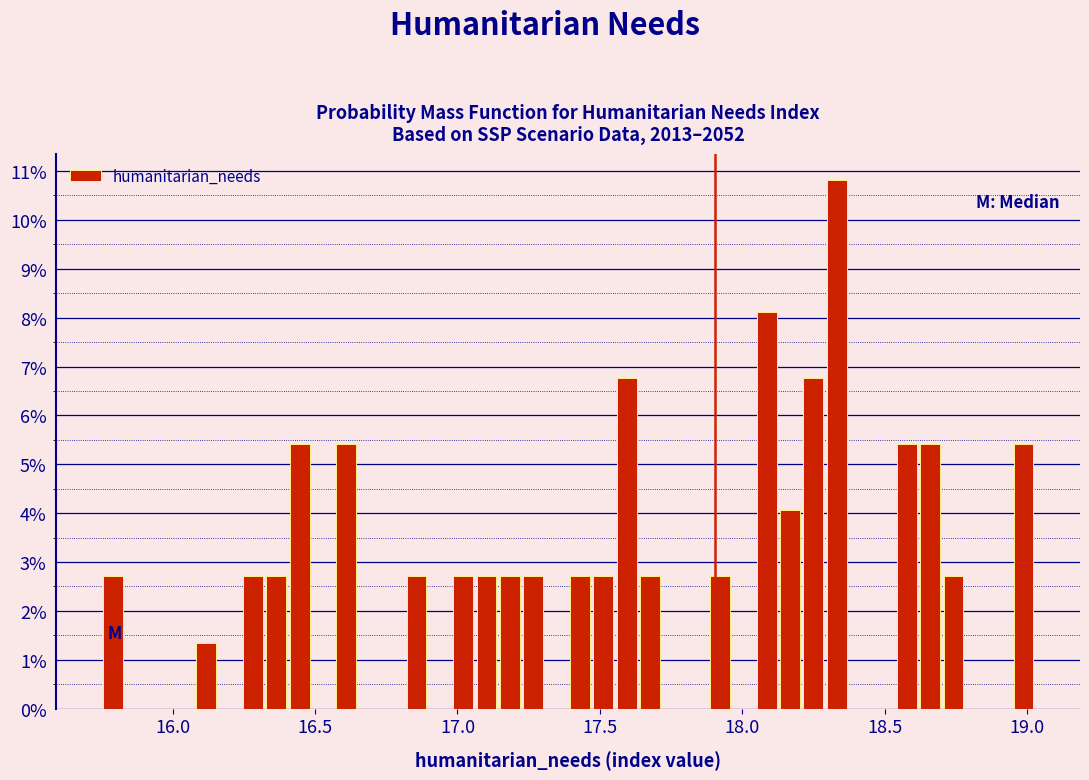

Around what value on the x-axis is the tallest bar? Give the approximate position of its centre, as read against the axis.

18.35